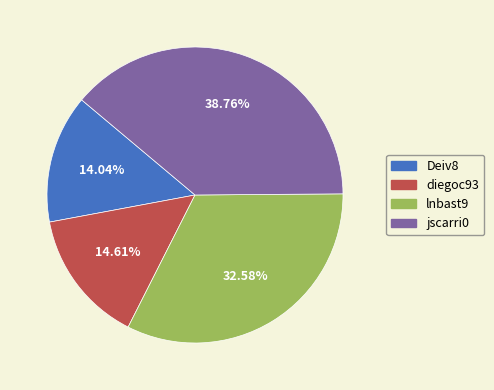

How many slices are in this pie chart?

4